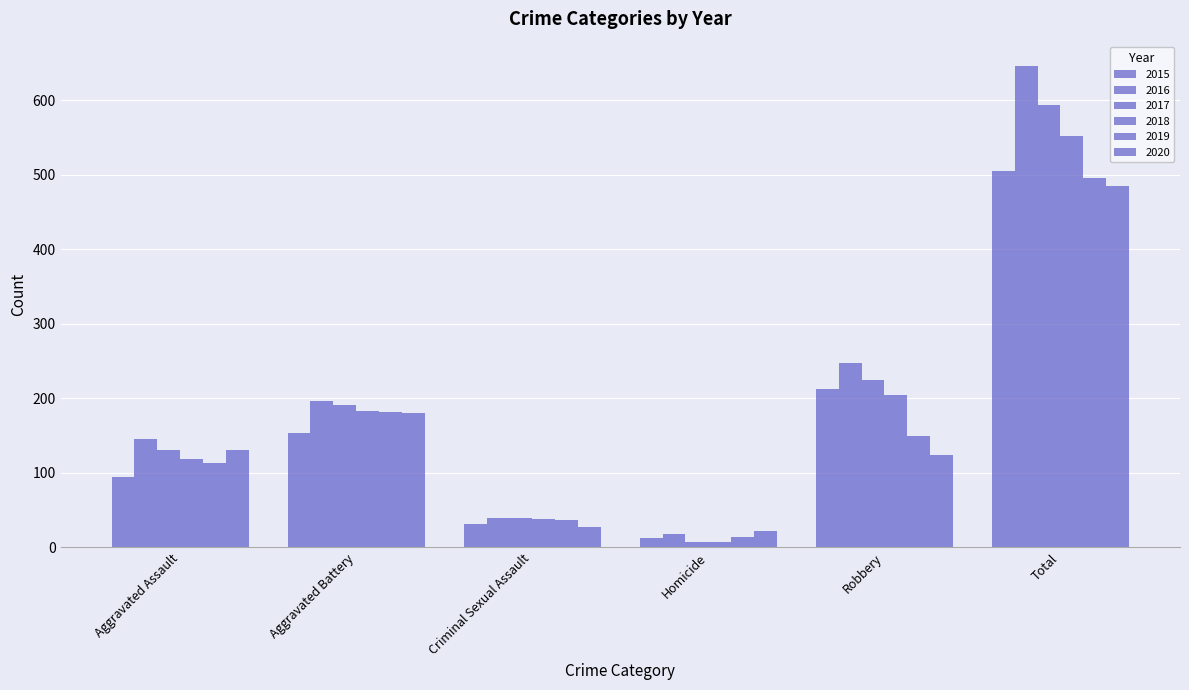

How many data points in 2016 are less than 196?

3